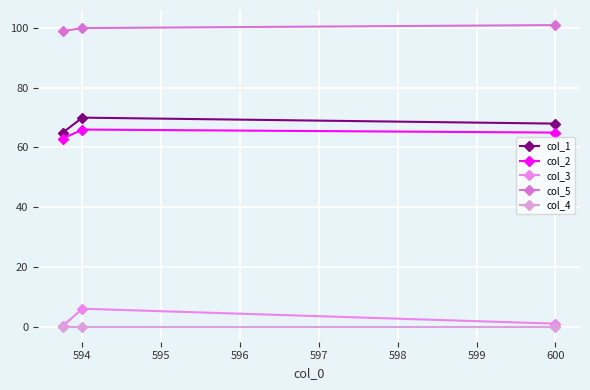

Reading left to right, extract all data points from this chart.

col_1: 65.0	70.0	68.0
col_2: 63.0	66.0	65.0
col_3: 0.2	6.0	1.0
col_5: 99.0	100.0	101.0
col_4: 0.0	0.0	0.0